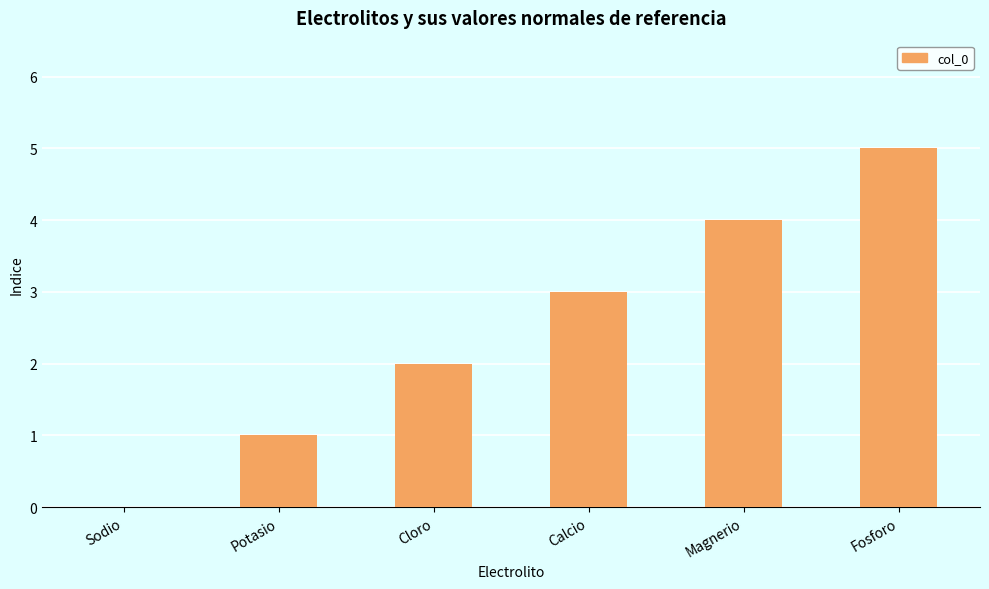

What is the sum of the values at Cloro and Potasio?

3